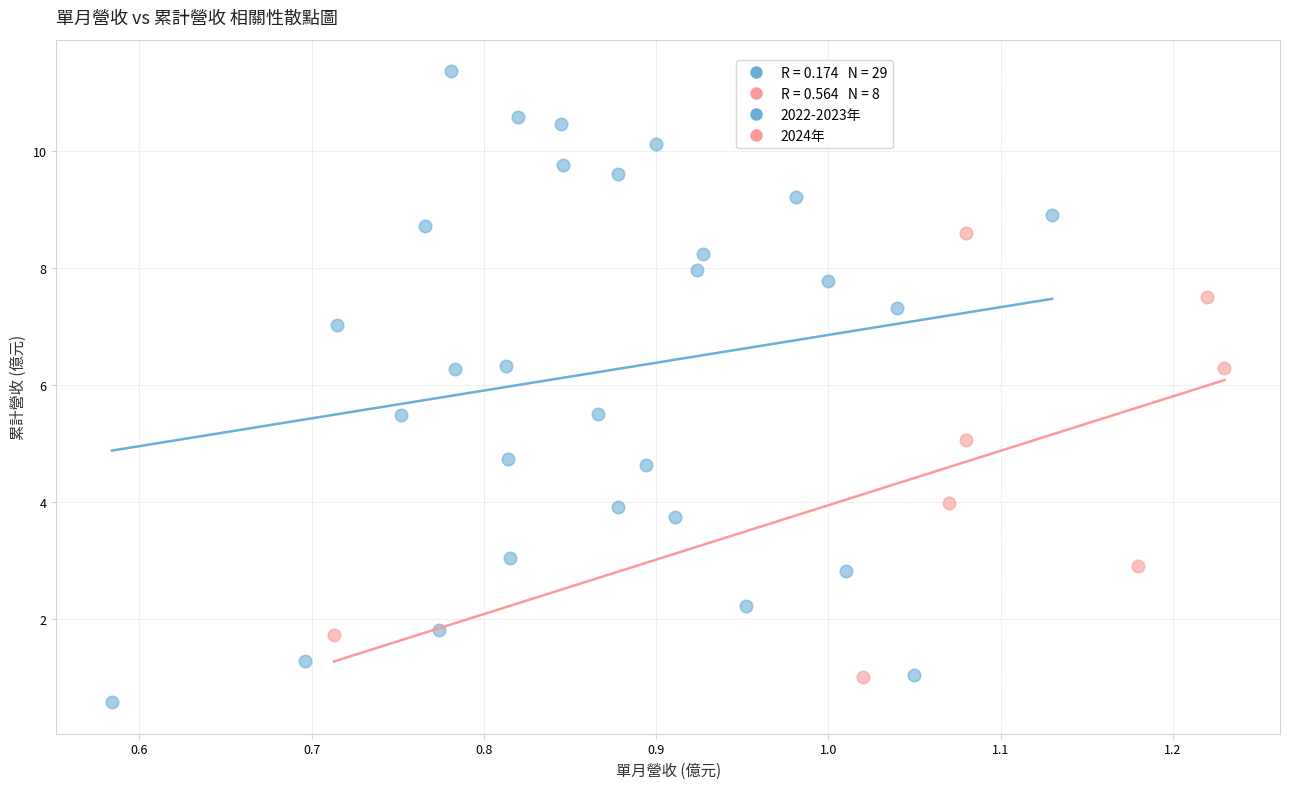

Which series contains the highest Y value?

2022-2023年